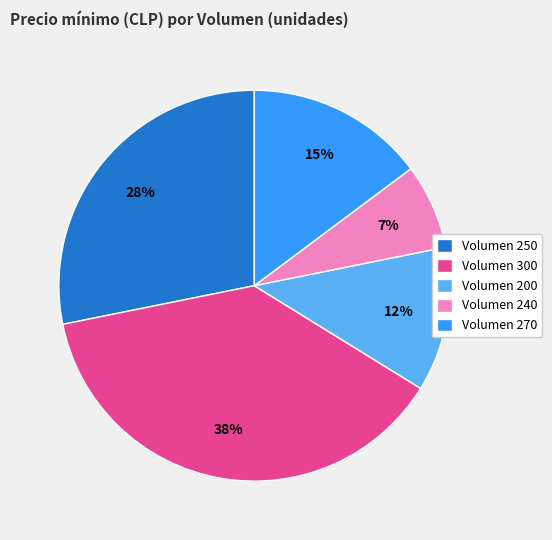

Is the sum of Volumen 250 and Volumen 270 greater than half?

No